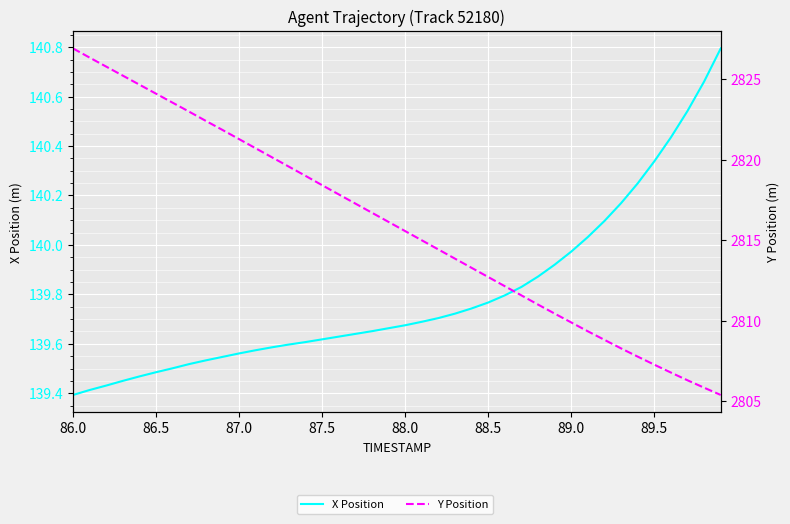

What is the highest value of the X Position series?

140.8